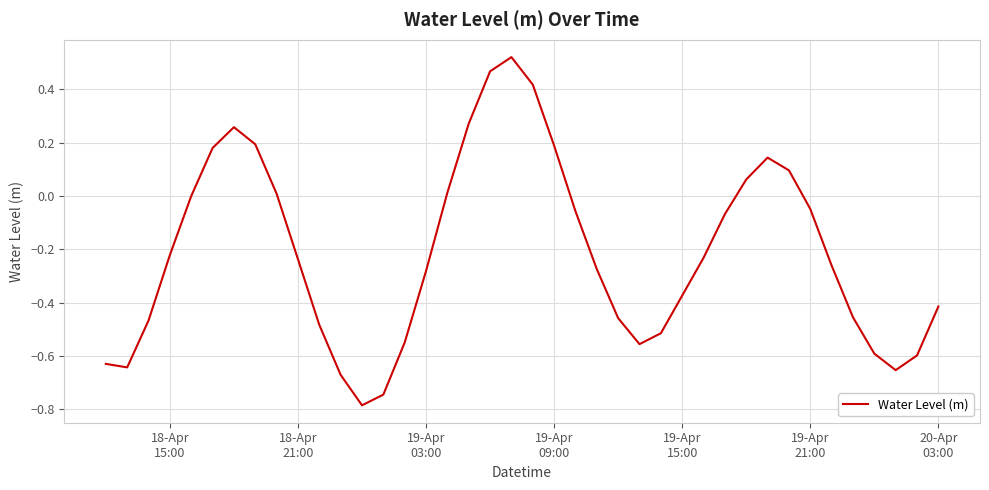

How many lines are shown in the chart?

1